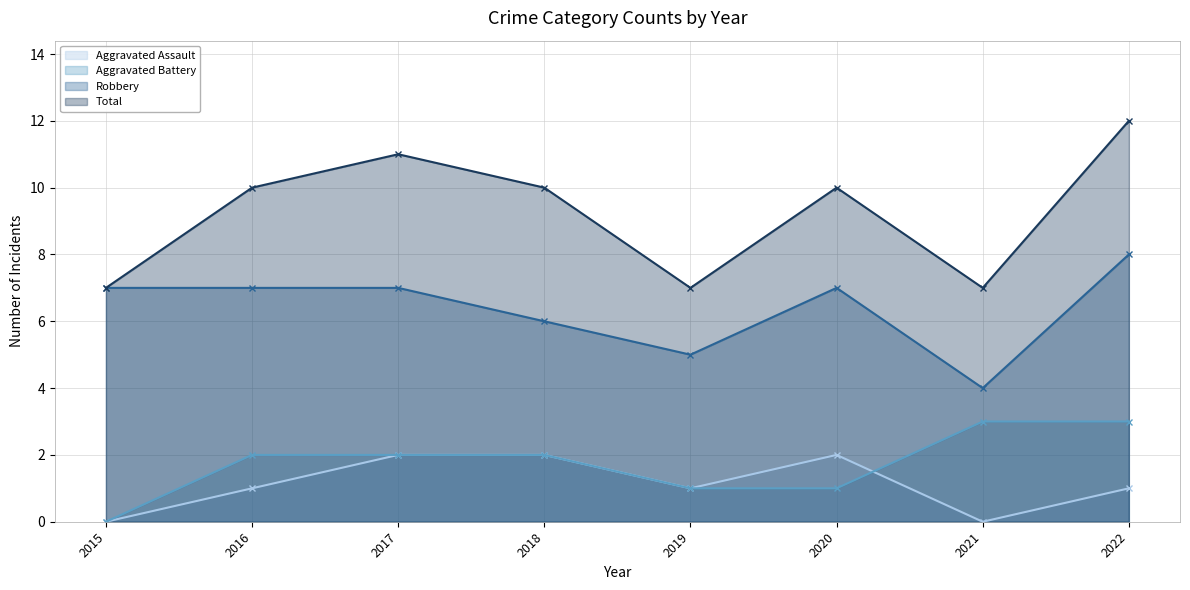

The value of Aggravated Battery at 2017 is 2. True or false?

True